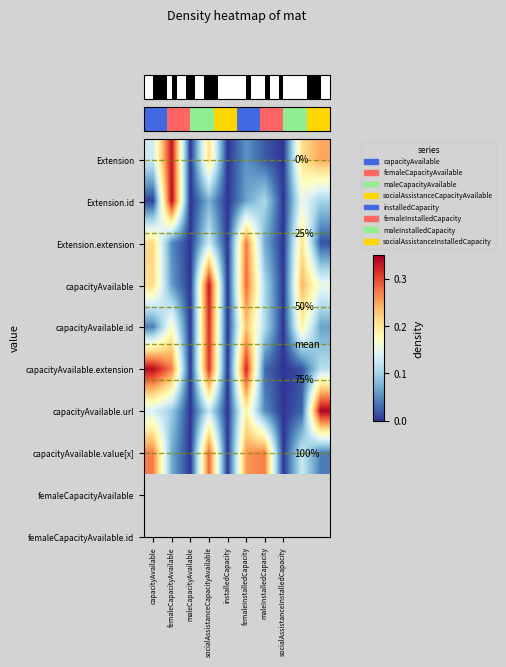

What is the total value across all series at 9?

1.1